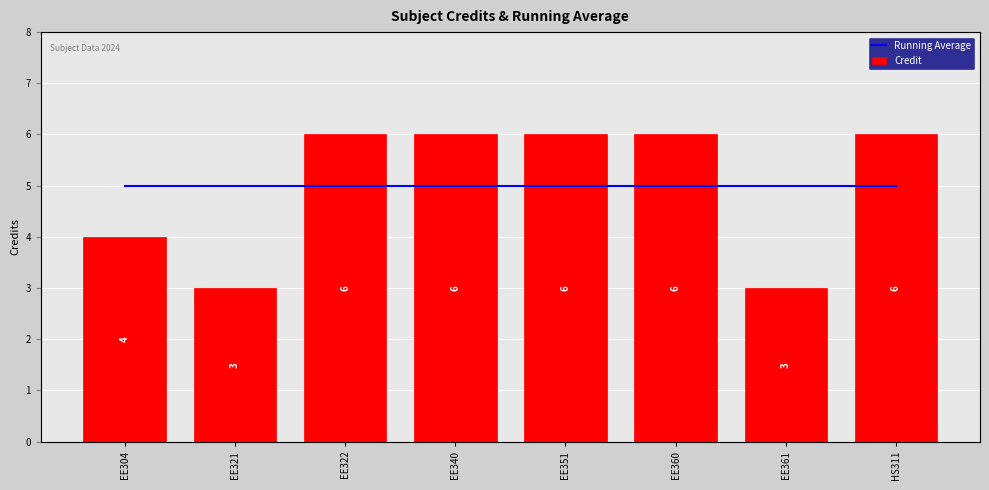

What are all the series names shown in the legend?

Running Average, Credit